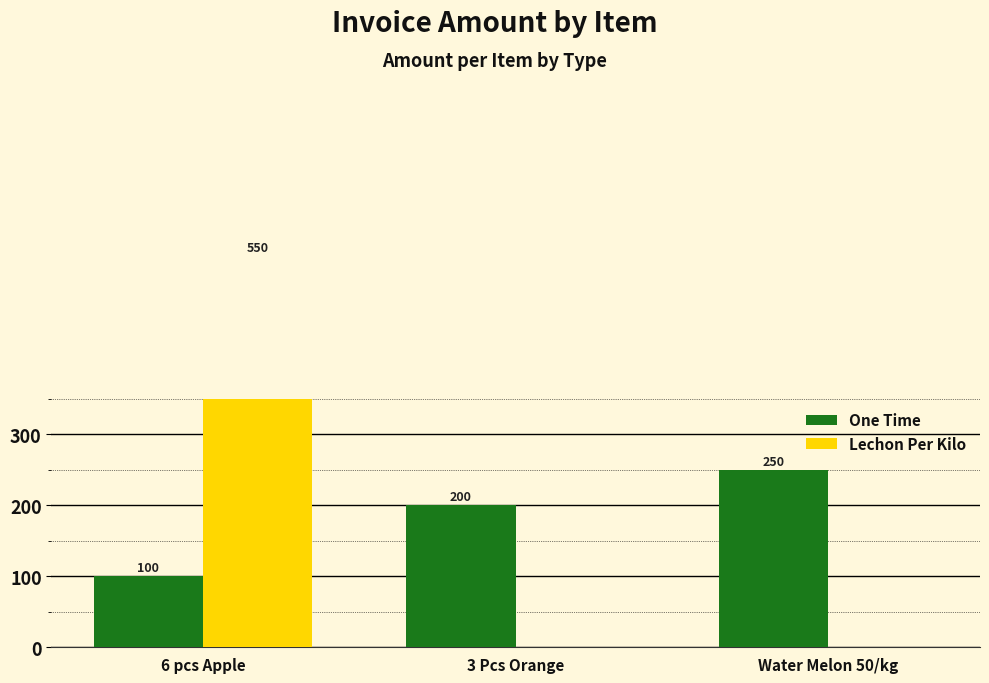

How many groups of bars are there?

3